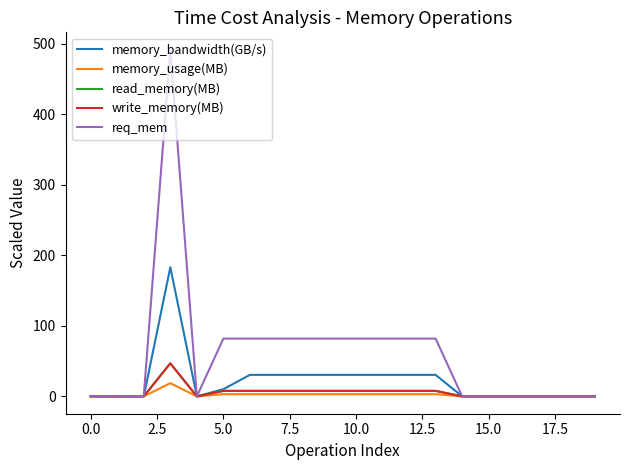

Does the chart display data point markers on the line(s)?

No